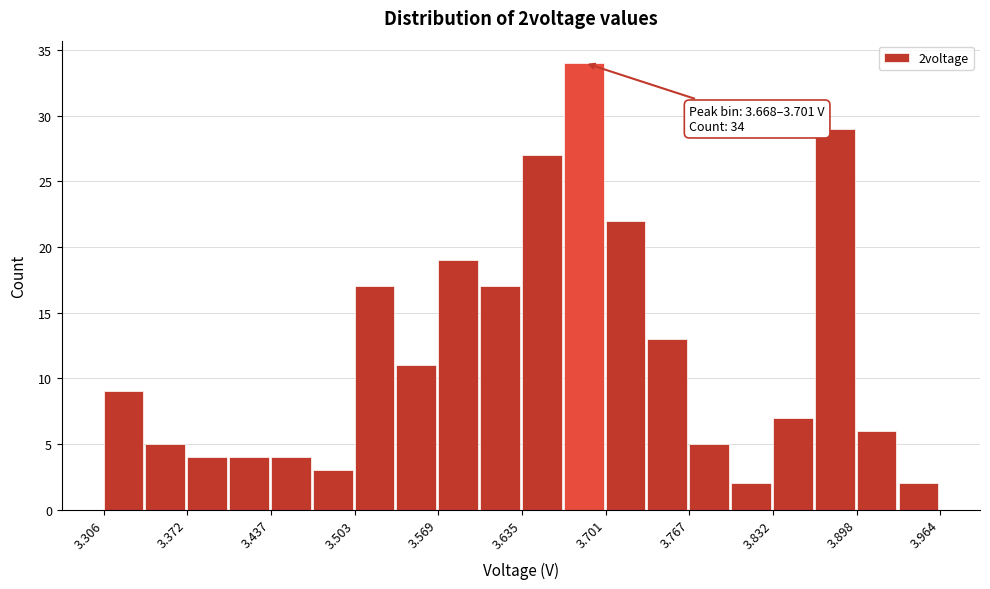

Read against the x-axis, roughly where is the centre of the tallest bar?

3.68